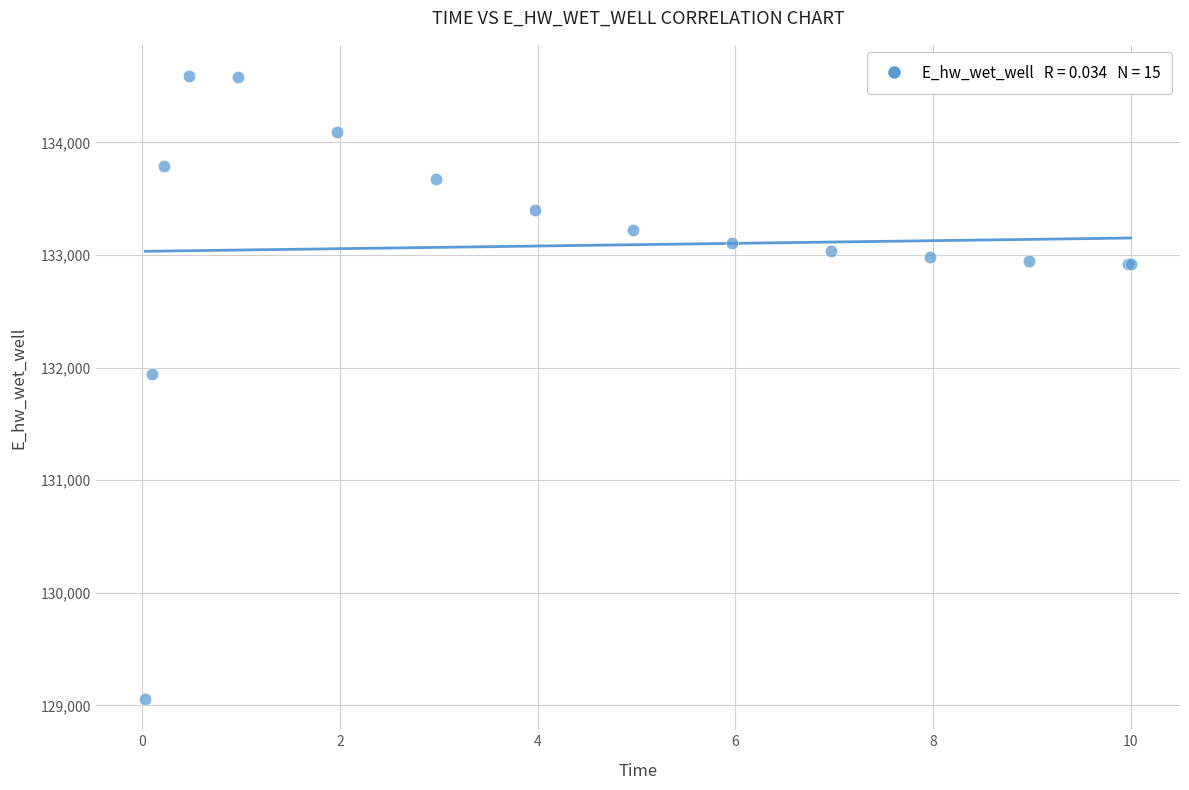

What Y value in the scatter plot is closest to 131822?

131943.1